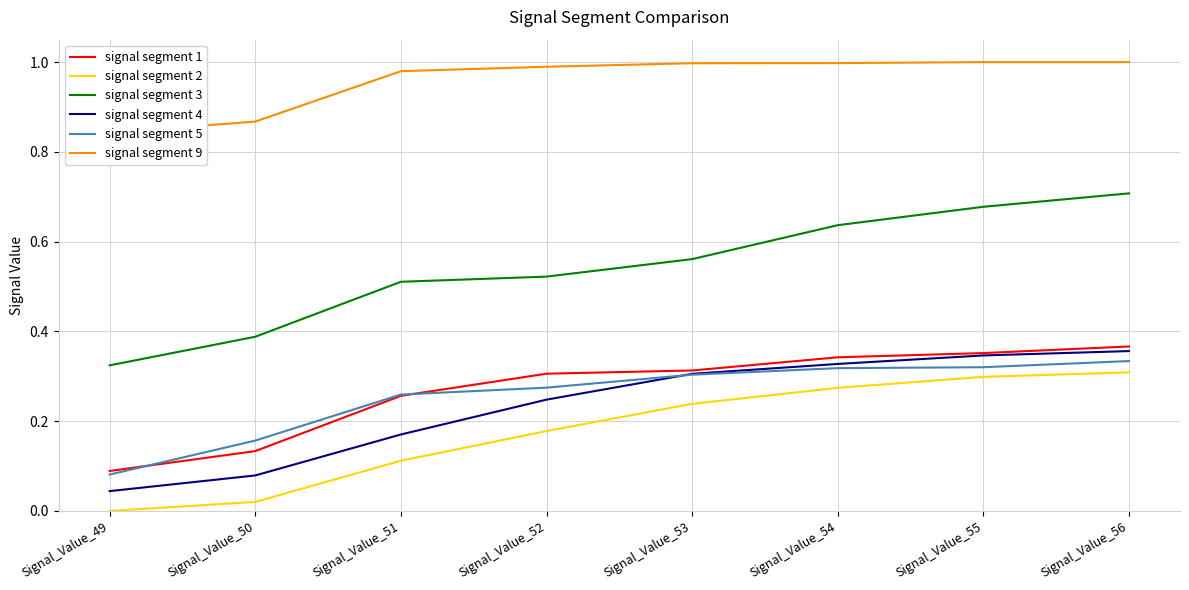

At which category is the sum across all series the highest?

Signal_Value_56